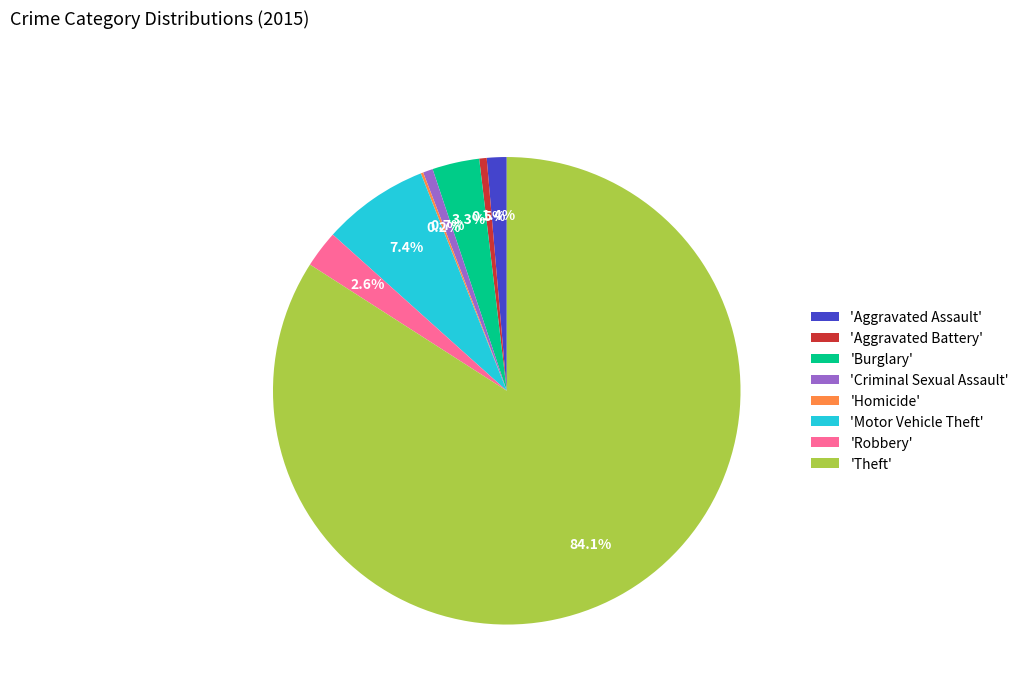

Which slice is the largest?

'Theft'